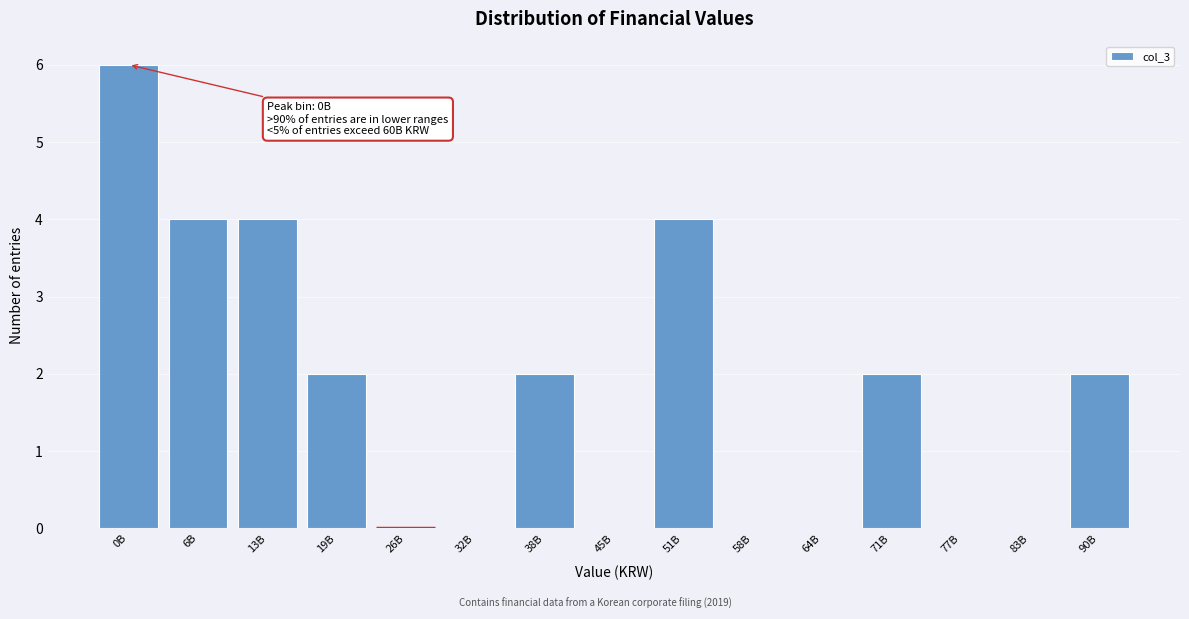

Reading left to right, what are all the values shown in this chart?

0B=6	6B=4	13B=4	19B=2	26B=0	32B=0	38B=2	45B=0	51B=4	58B=0	64B=0	71B=2	77B=0	83B=0	90B=2